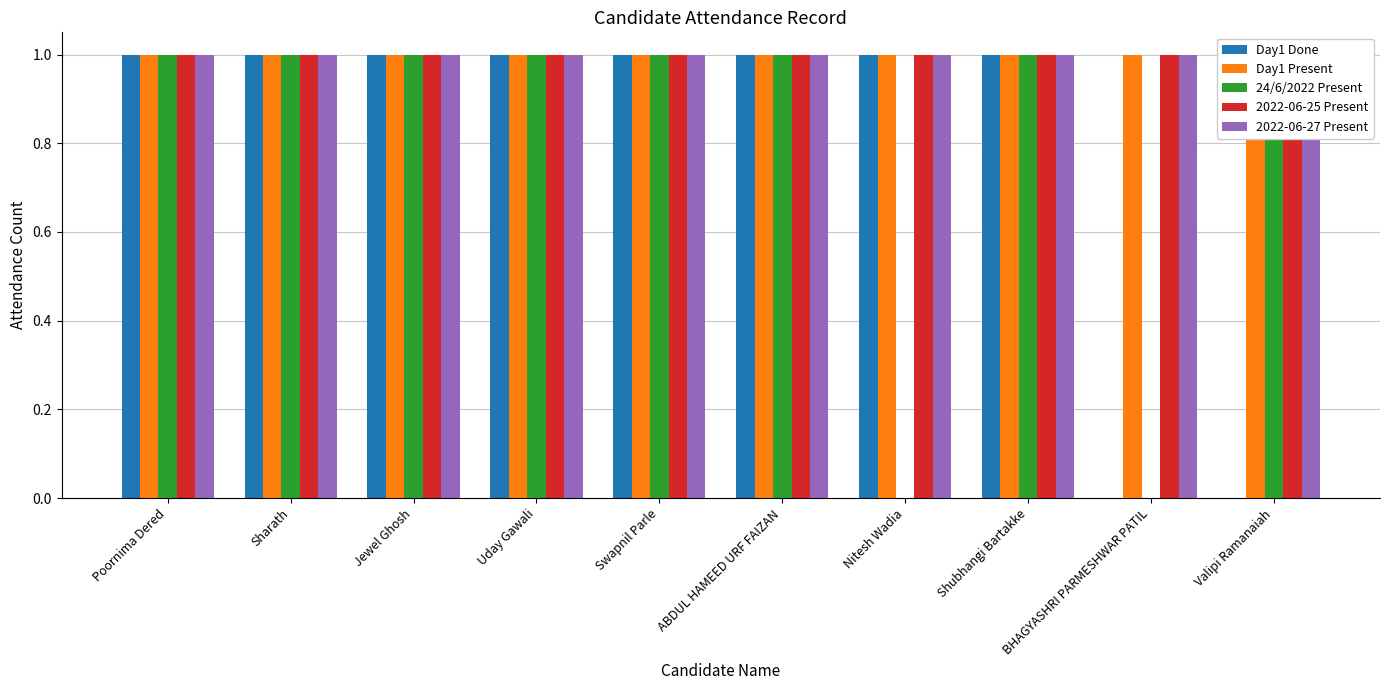

What is the sum of the Day1 Done values at Shubhangi Bartakke and Sharath?

2